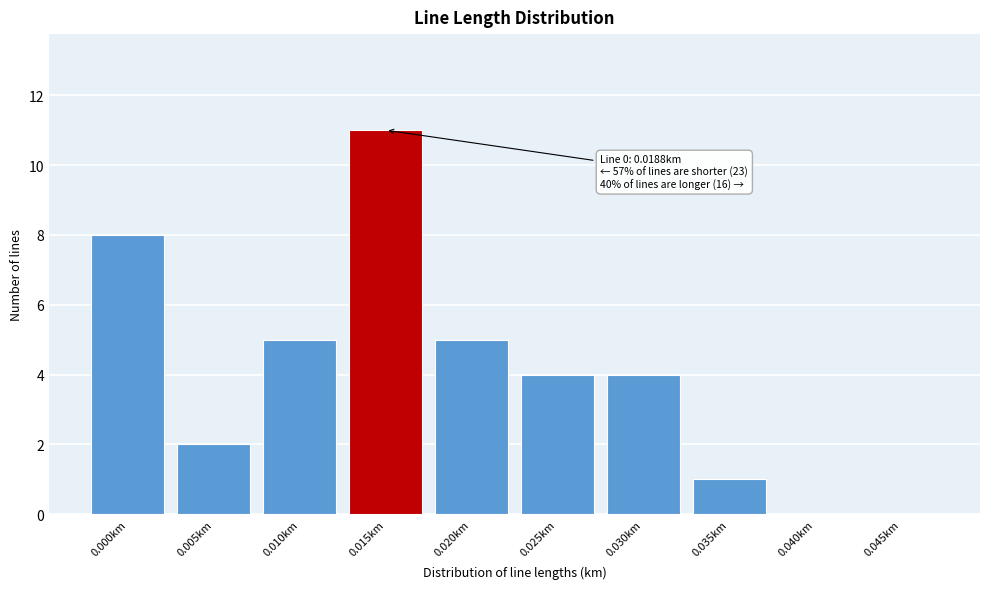

Reading left to right, extract all data points from this chart.

0.000km=8	0.005km=2	0.010km=5	0.015km=11	0.020km=5	0.025km=4	0.030km=4	0.035km=1	0.040km=0	0.045km=0